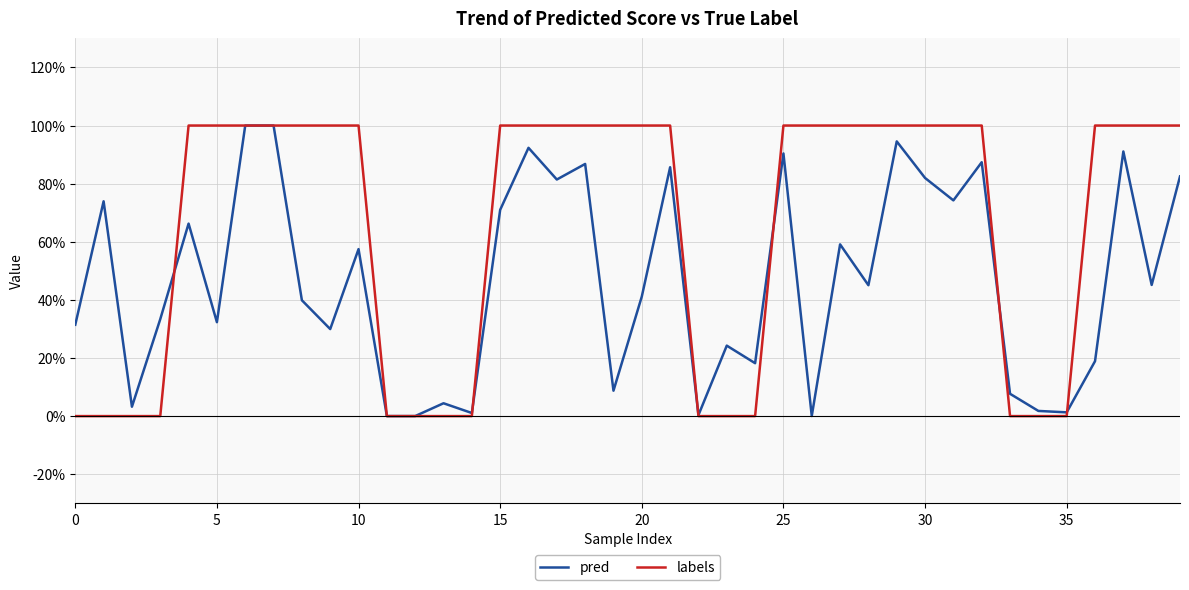

Is this an area chart (filled region under the line)?

No